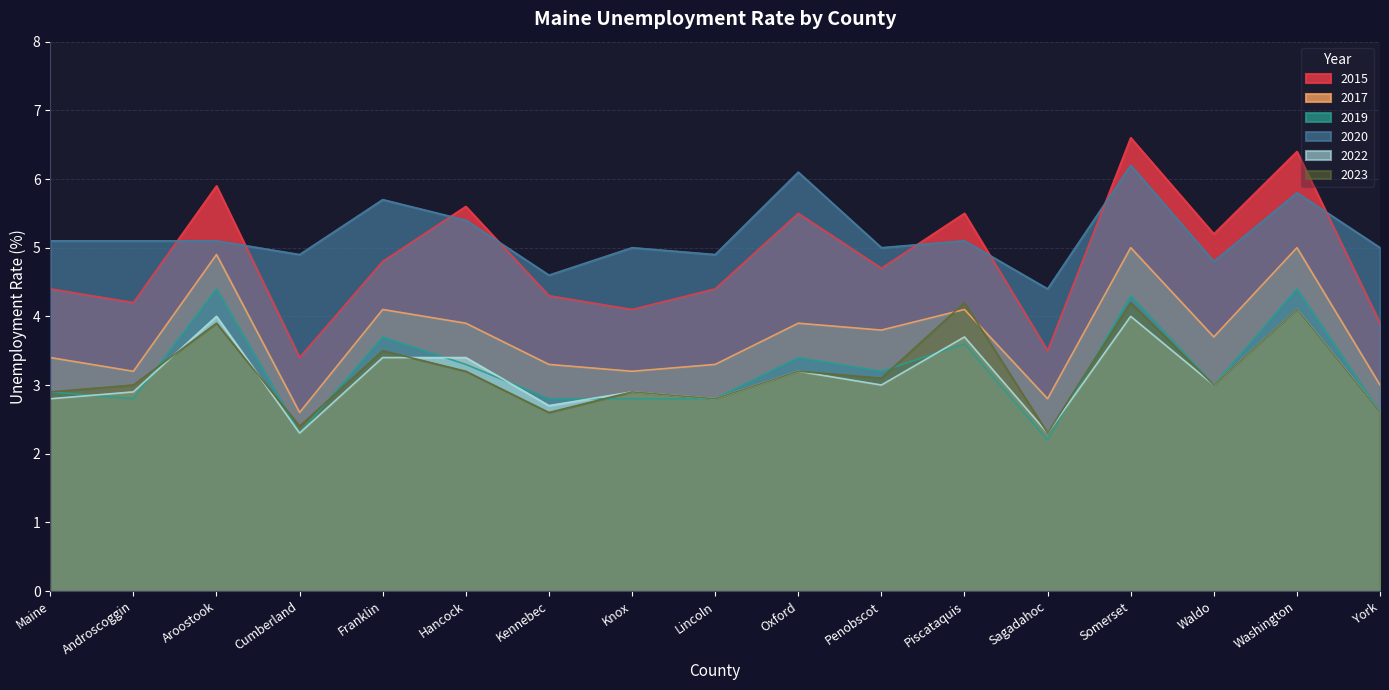

Where is the first local minimum for 2023?

Cumberland